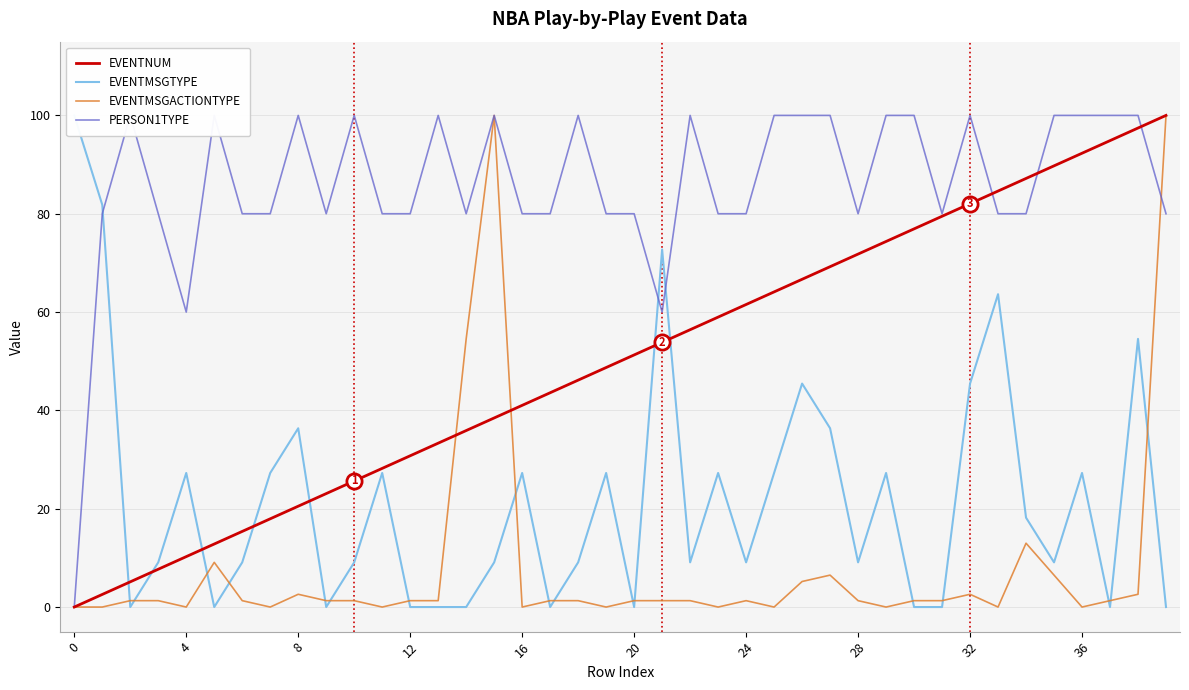

At how many categories does at least one series exceed 55?

40